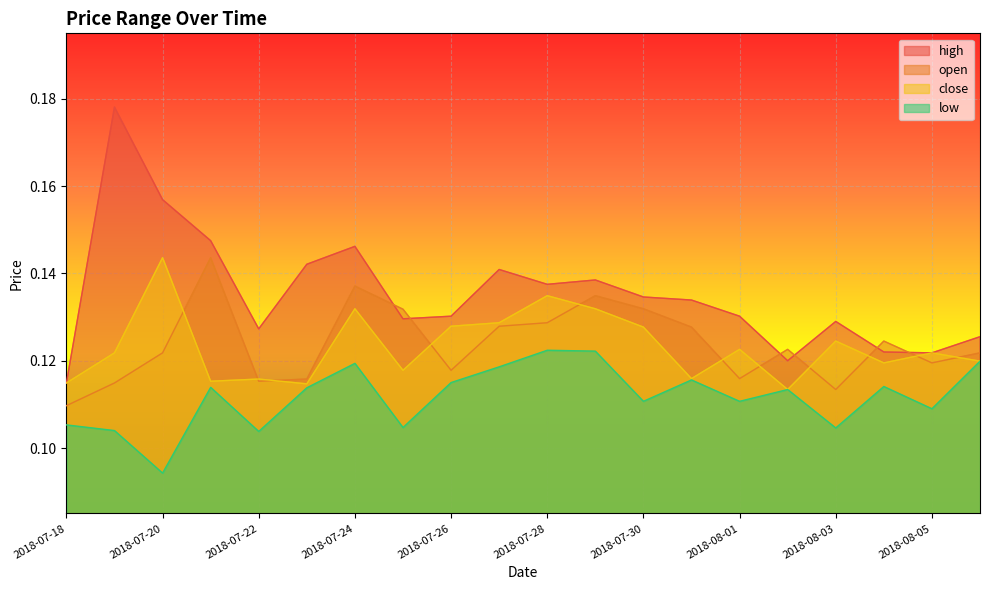

Reading right to left, what are all the values shown in this chart?

high: 2018-08-06=0.1	2018-08-05=0.1	2018-08-04=0.1	2018-08-03=0.1	2018-08-02=0.1	2018-08-01=0.1	2018-07-31=0.1	2018-07-30=0.1	2018-07-29=0.1	2018-07-28=0.1	2018-07-27=0.1	2018-07-26=0.1	2018-07-25=0.1	2018-07-24=0.1	2018-07-23=0.1	2018-07-22=0.1	2018-07-21=0.1	2018-07-20=0.2	2018-07-19=0.2	2018-07-18=0.1
open: 2018-08-06=0.1	2018-08-05=0.1	2018-08-04=0.1	2018-08-03=0.1	2018-08-02=0.1	2018-08-01=0.1	2018-07-31=0.1	2018-07-30=0.1	2018-07-29=0.1	2018-07-28=0.1	2018-07-27=0.1	2018-07-26=0.1	2018-07-25=0.1	2018-07-24=0.1	2018-07-23=0.1	2018-07-22=0.1	2018-07-21=0.1	2018-07-20=0.1	2018-07-19=0.1	2018-07-18=0.1
close: 2018-08-06=0.1	2018-08-05=0.1	2018-08-04=0.1	2018-08-03=0.1	2018-08-02=0.1	2018-08-01=0.1	2018-07-31=0.1	2018-07-30=0.1	2018-07-29=0.1	2018-07-28=0.1	2018-07-27=0.1	2018-07-26=0.1	2018-07-25=0.1	2018-07-24=0.1	2018-07-23=0.1	2018-07-22=0.1	2018-07-21=0.1	2018-07-20=0.1	2018-07-19=0.1	2018-07-18=0.1
low: 2018-08-06=0.1	2018-08-05=0.1	2018-08-04=0.1	2018-08-03=0.1	2018-08-02=0.1	2018-08-01=0.1	2018-07-31=0.1	2018-07-30=0.1	2018-07-29=0.1	2018-07-28=0.1	2018-07-27=0.1	2018-07-26=0.1	2018-07-25=0.1	2018-07-24=0.1	2018-07-23=0.1	2018-07-22=0.1	2018-07-21=0.1	2018-07-20=0.1	2018-07-19=0.1	2018-07-18=0.1